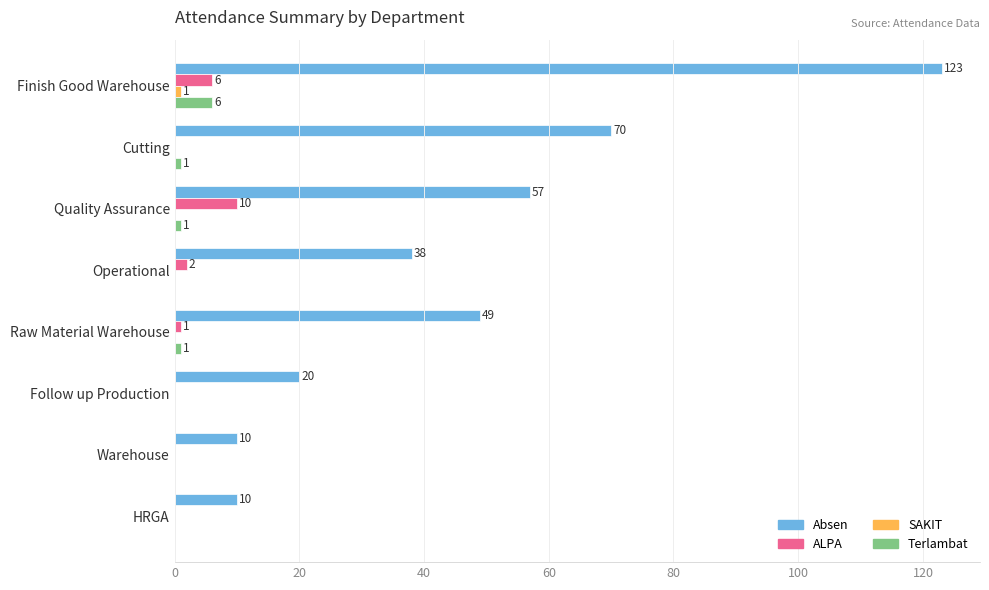

Which label corresponds to the largest value in the chart?

Finish Good Warehouse